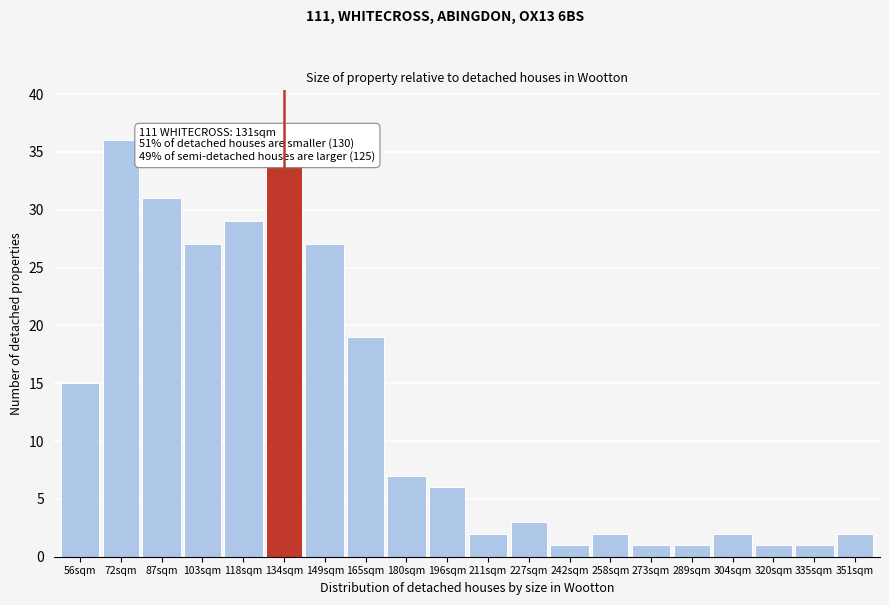

Reading left to right, list all the values displayed in this chart.

56sqm=15	72sqm=36	87sqm=31	103sqm=27	118sqm=29	134sqm=34	149sqm=27	165sqm=19	180sqm=7	196sqm=6	211sqm=2	227sqm=3	242sqm=1	258sqm=2	273sqm=1	289sqm=1	304sqm=2	320sqm=1	335sqm=1	351sqm=2